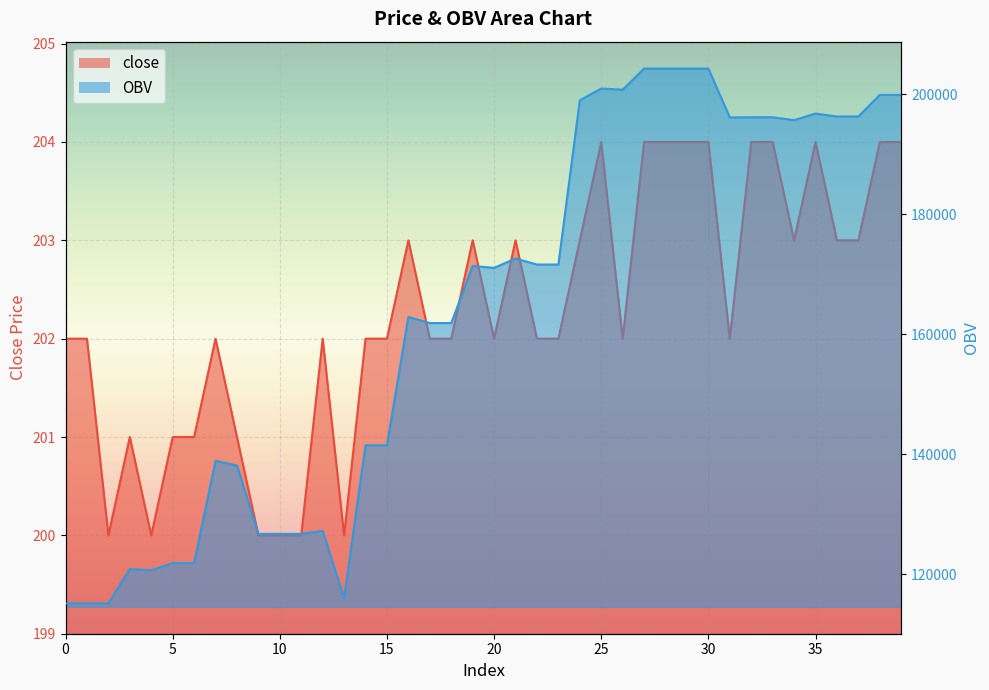

What is the lowest value of the close series?

200.0